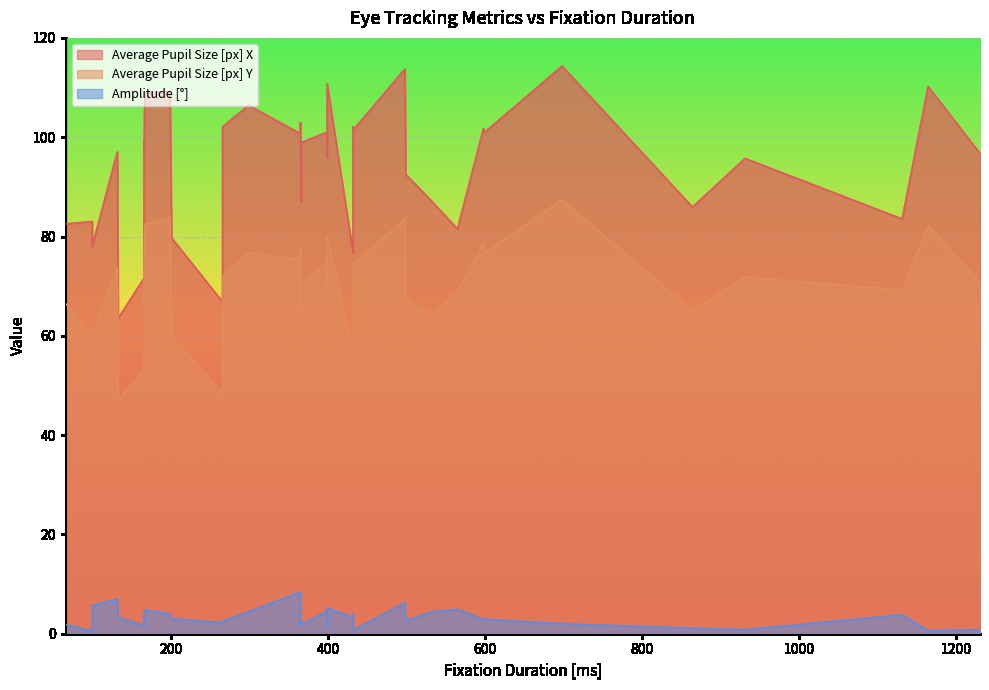

Which category has the lowest value in the Average Pupil Size [px] X series?

133